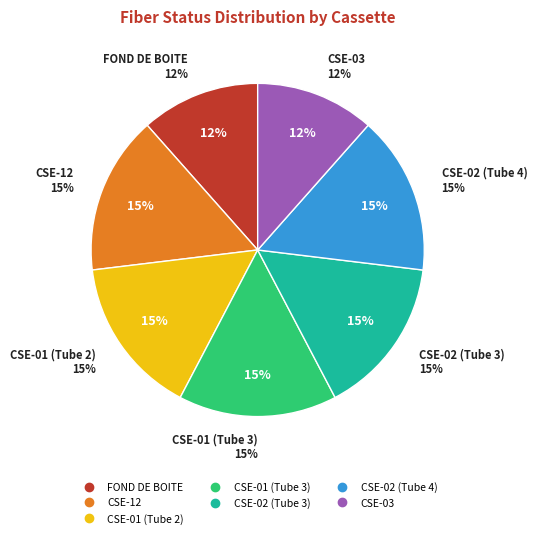

To the nearest percent, what percentage of the pie is CSE-12?

15%